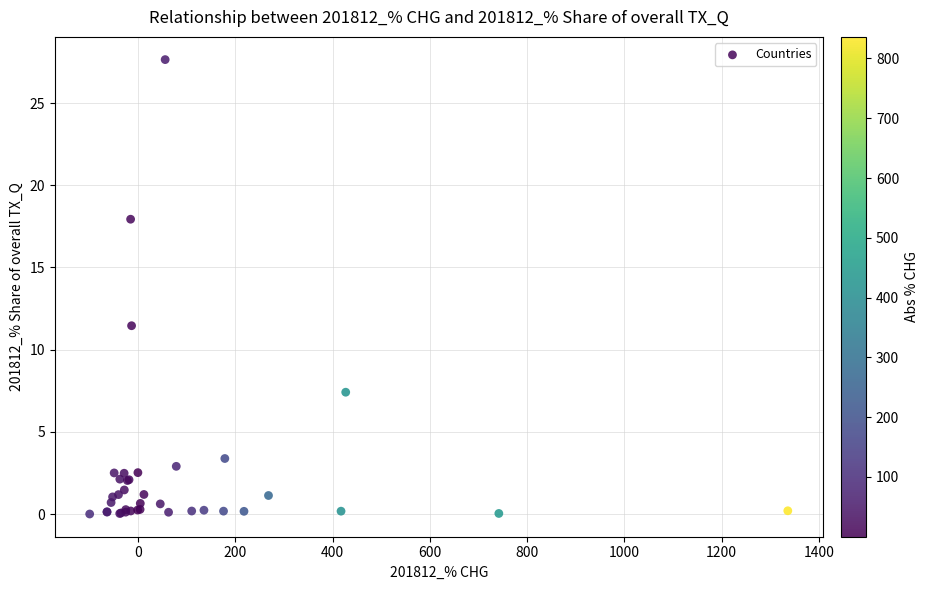

What Y value in the scatter plot is closest to 13?

11.5